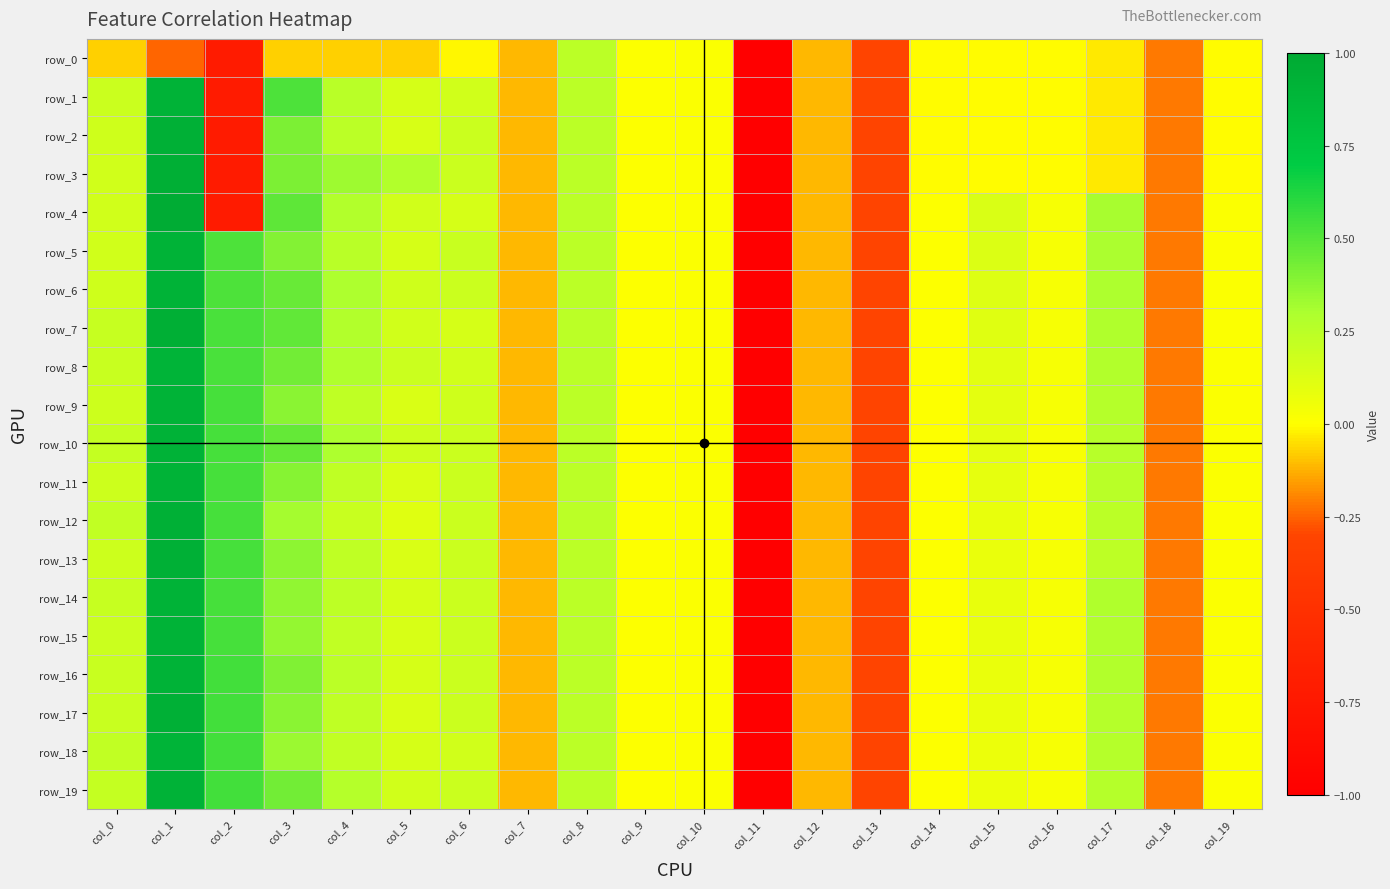

How many categories are shown in the chart?

20